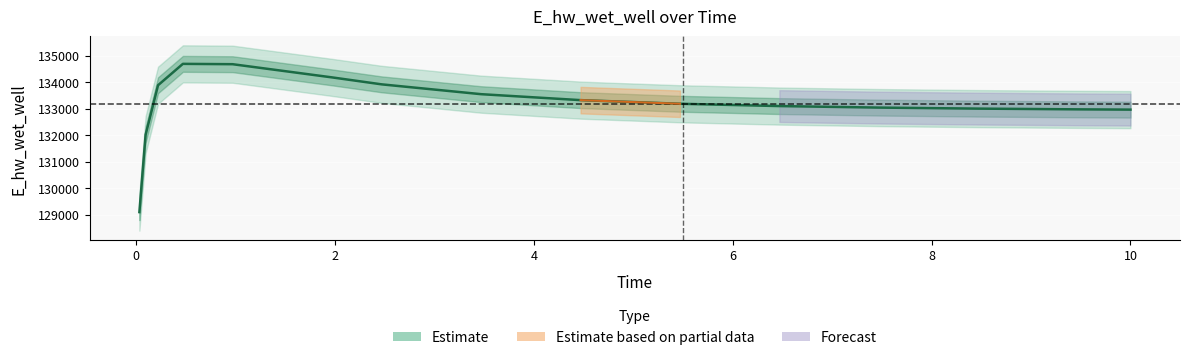

Reading left to right, transcribe all the data shown in this chart.

129092.0	132011.0	133879.2	134686.4	134673.6	134176.0	133912.9	133542.2	133317.8	133180.5	133093.4	133036.1	132997.1	132970.0	132959.4